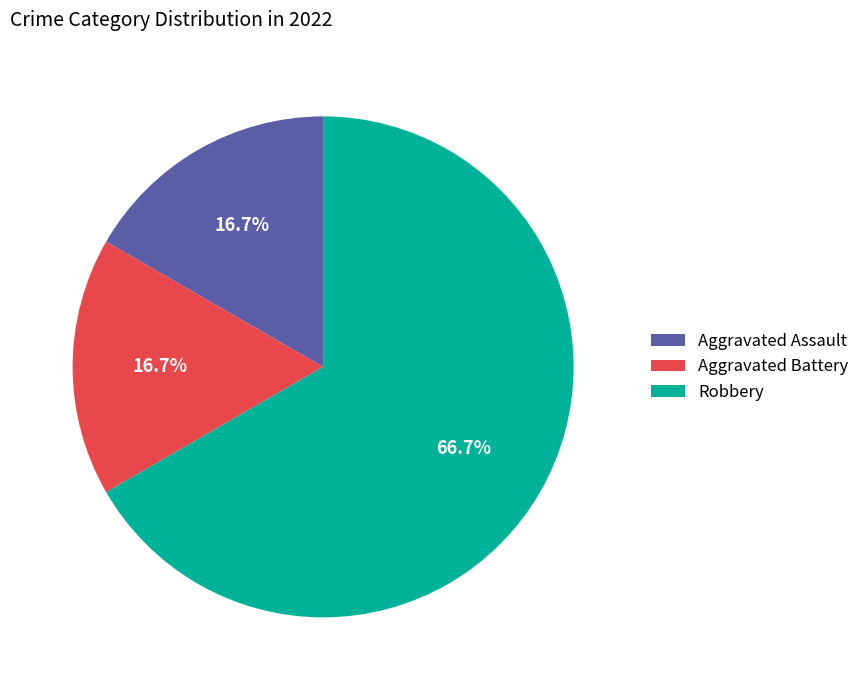

Count the number of slices in the pie.

3